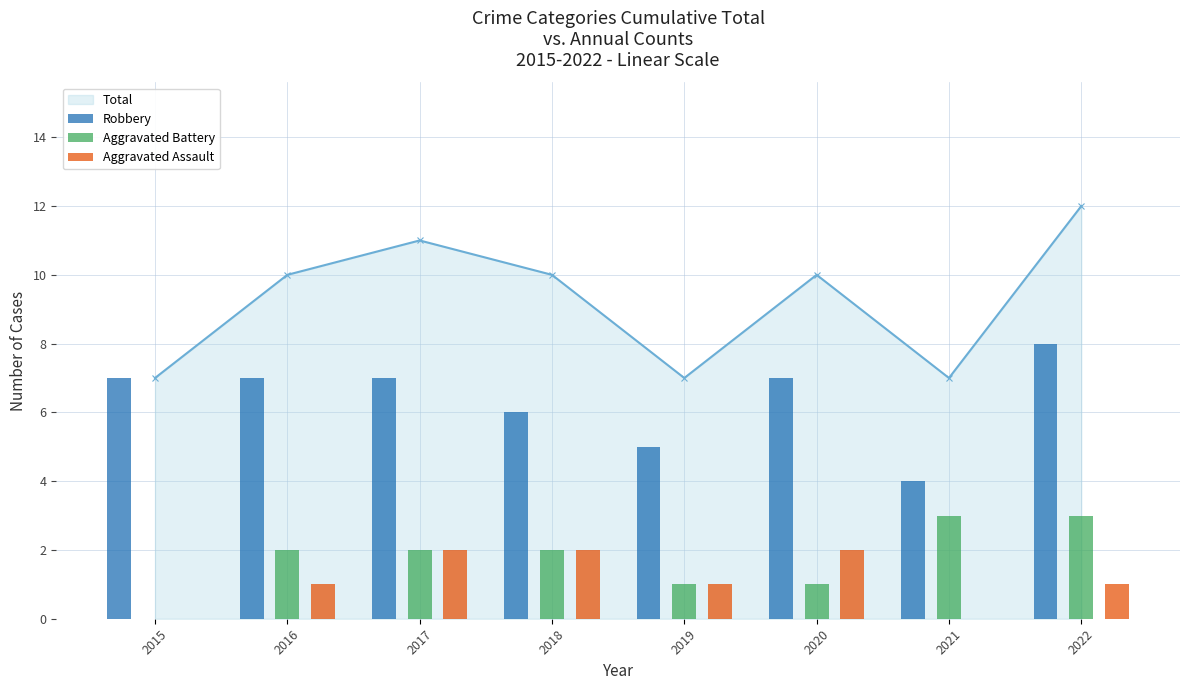

What is the highest value of the Robbery series?

8